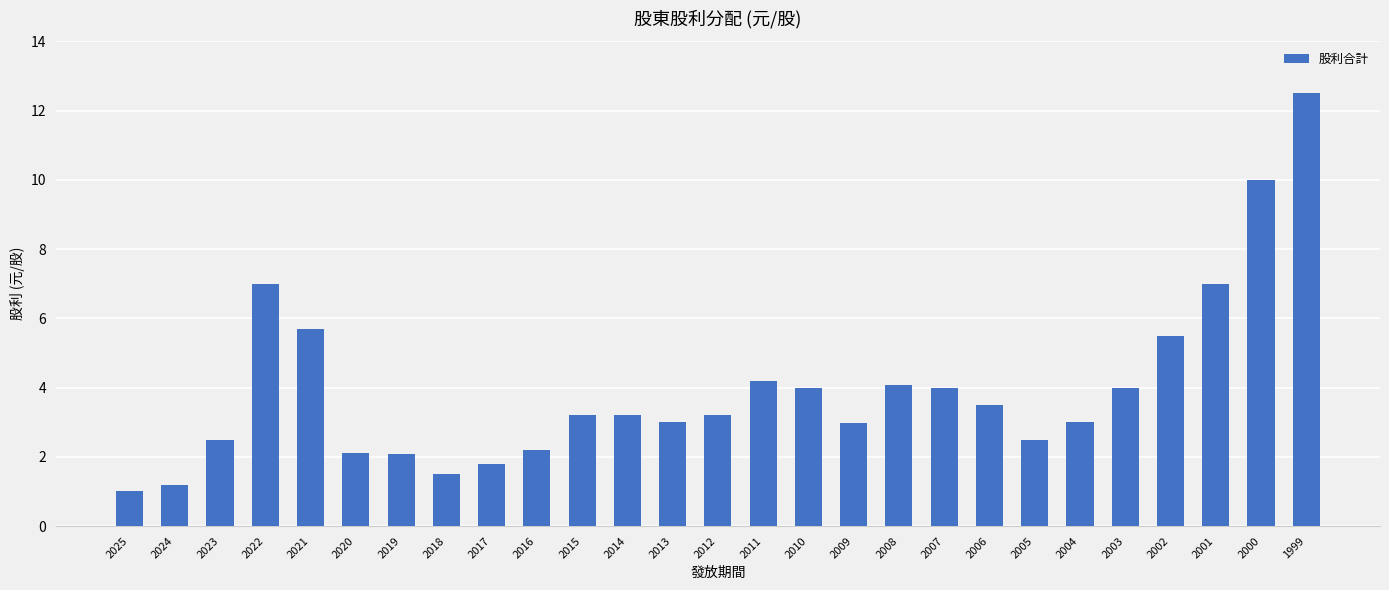

The chart shows a value of 3.2 at 2015. True or false?

True